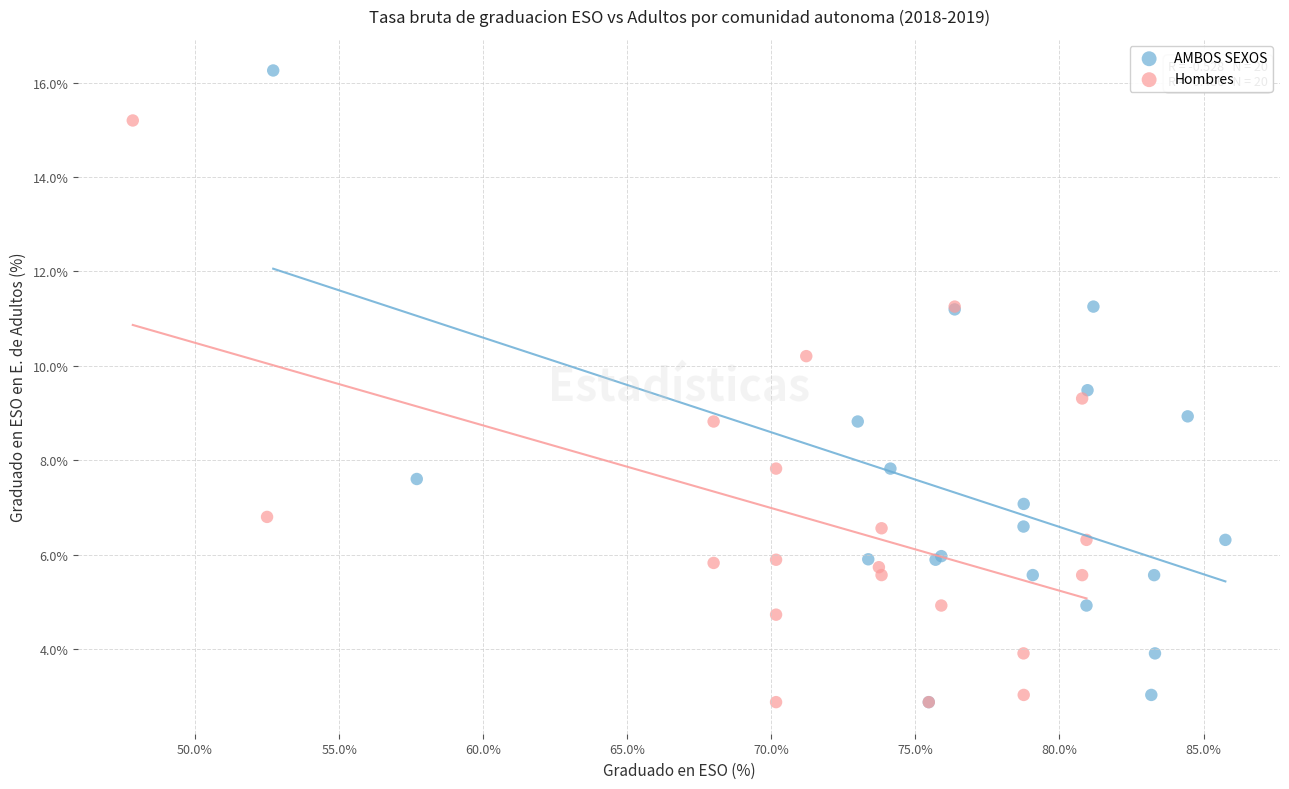

Which series has the widest spread of Y values?

AMBOS SEXOS